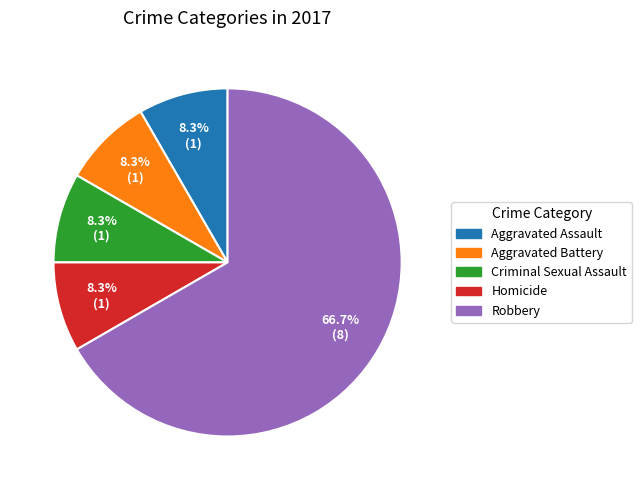

To the nearest percent, what is the combined percentage of Criminal Sexual Assault and Aggravated Assault?

17%